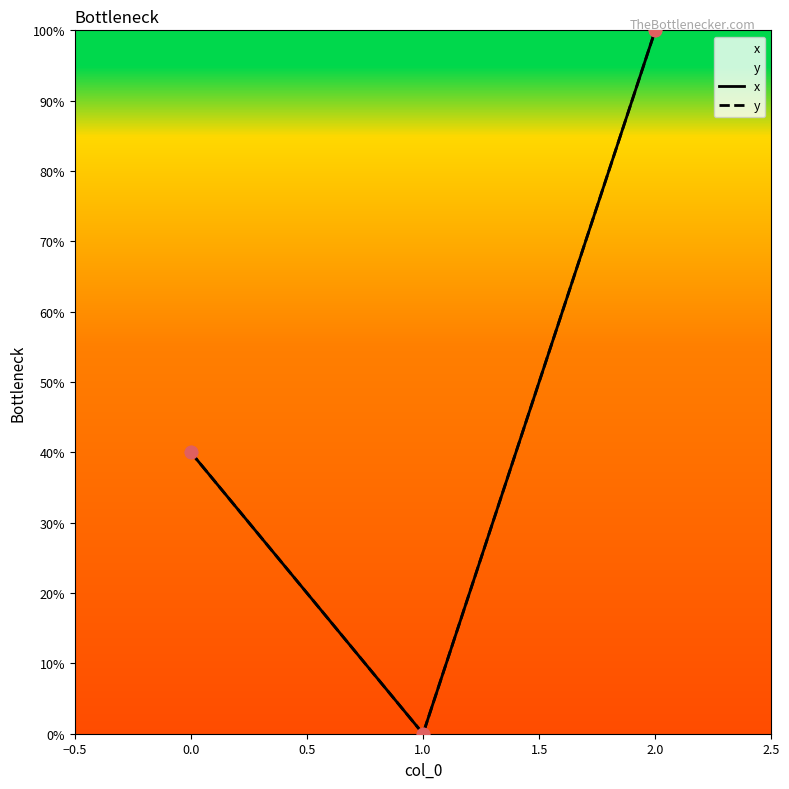

Is the value of x at 0.0 greater than the value of y at 0.0?

No